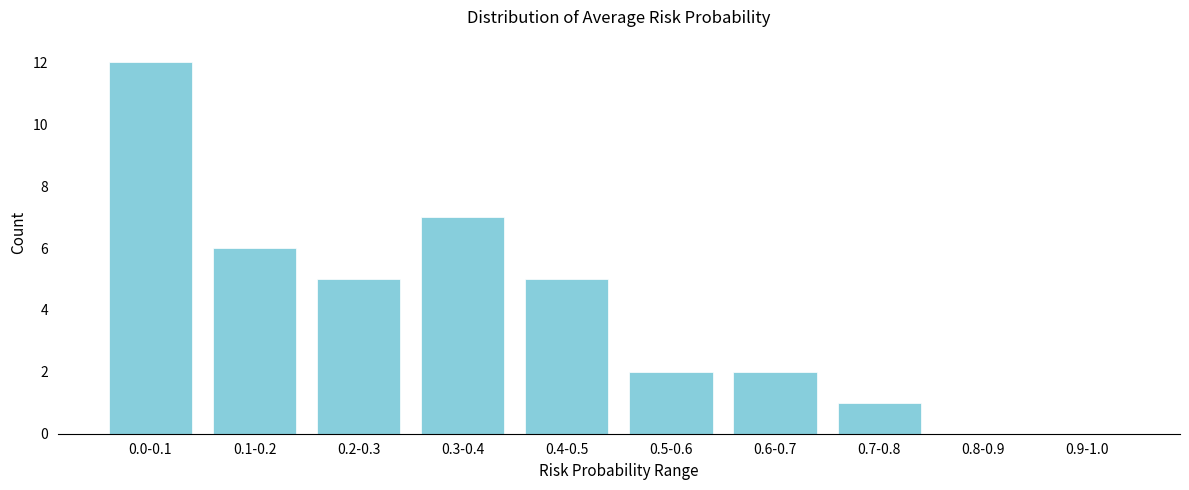

Reading left to right, list all the values displayed in this chart.

0.0-0.1=12	0.1-0.2=6	0.2-0.3=5	0.3-0.4=7	0.4-0.5=5	0.5-0.6=2	0.6-0.7=2	0.7-0.8=1	0.8-0.9=0	0.9-1.0=0